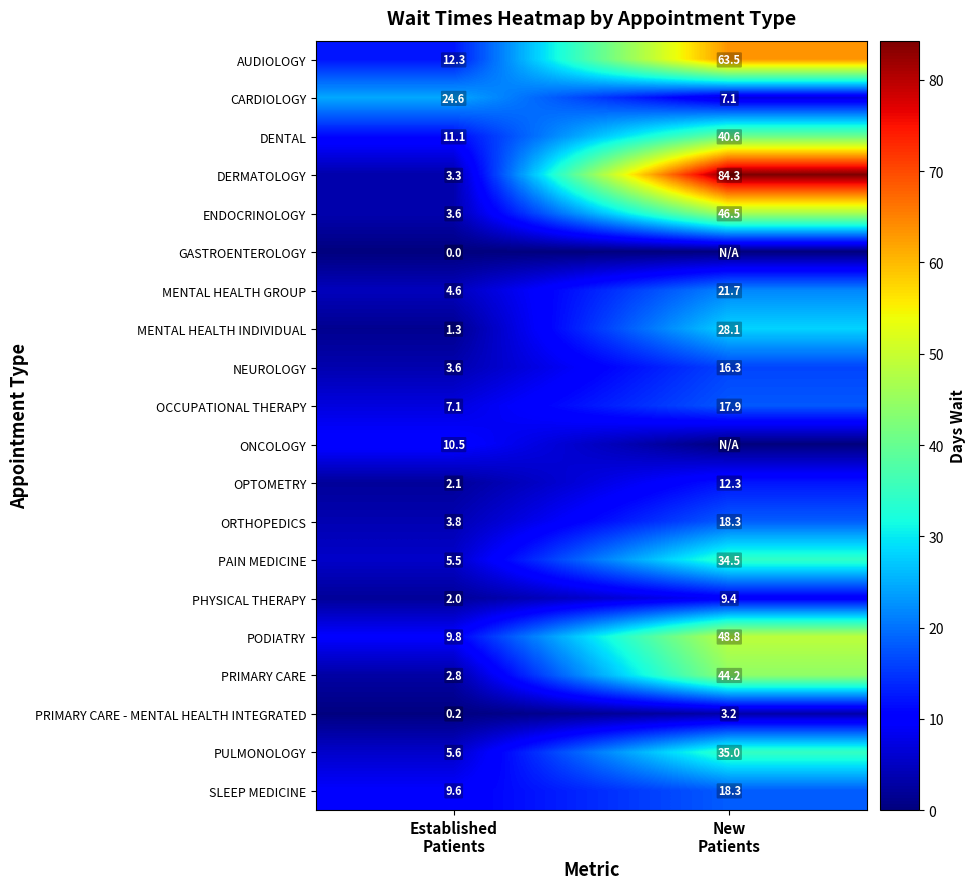

What is the sum of all AUDIOLOGY values?

75.8